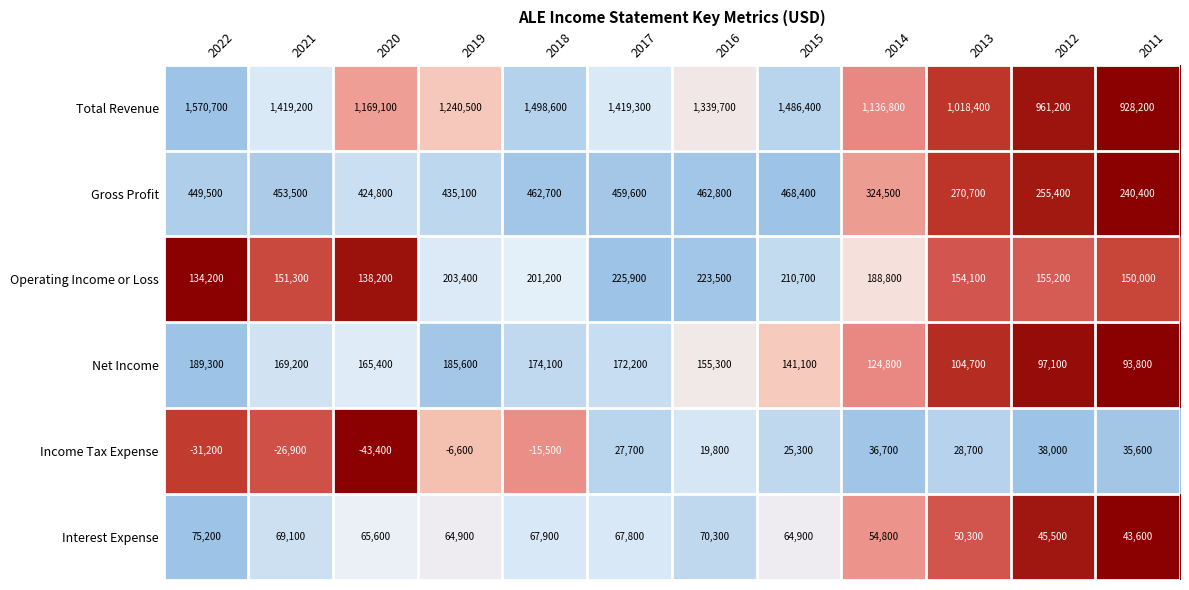

Rank the series by their maximum value, from highest to lowest.

Total Revenue, Gross Profit, Operating Income or Loss, Net Income, Interest Expense, Income Tax Expense